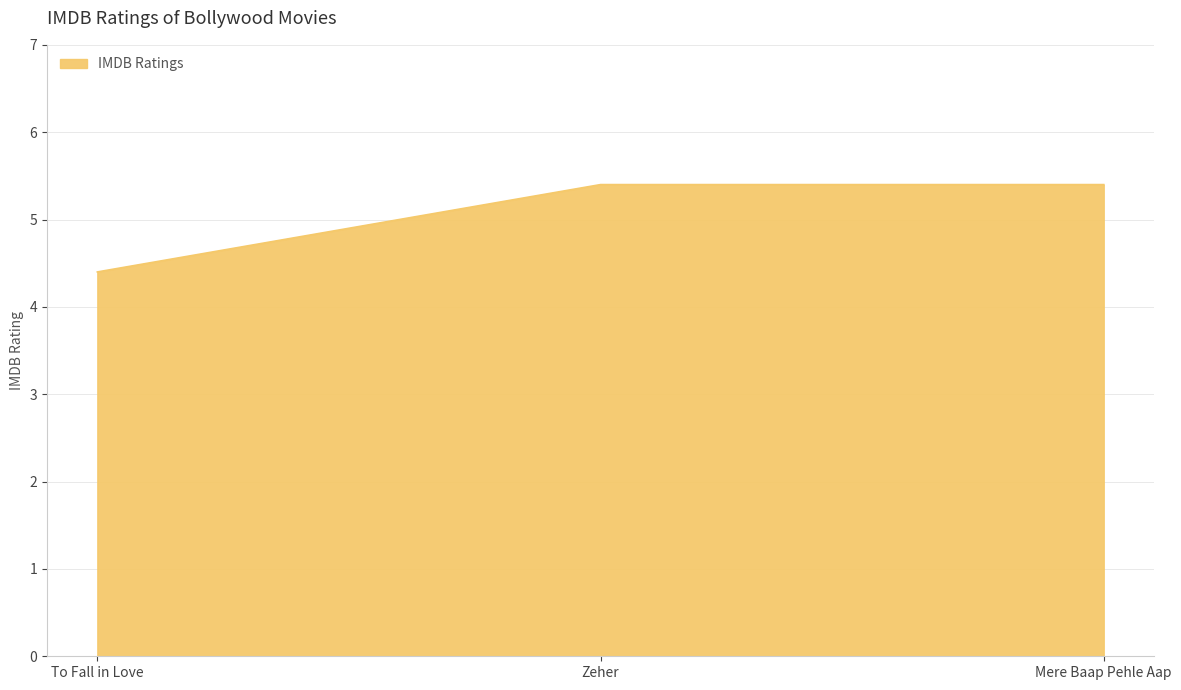

Which has a higher value, To Fall in Love or Zeher?

Zeher